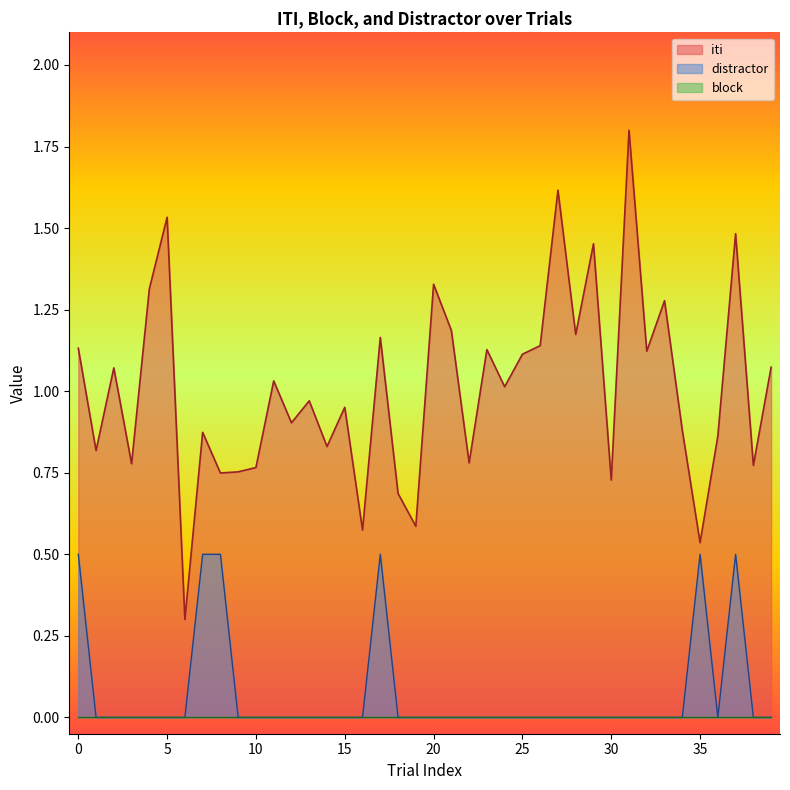

Is it true that distractor equals 0.0 at 25?

True